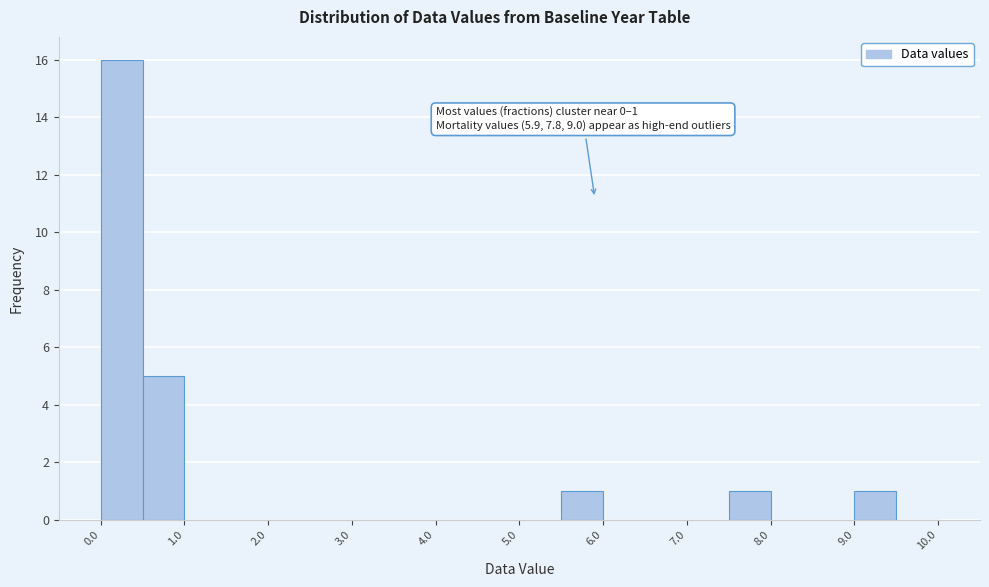

Which range on the x-axis has the tallest bar?

0.0 to 0.5